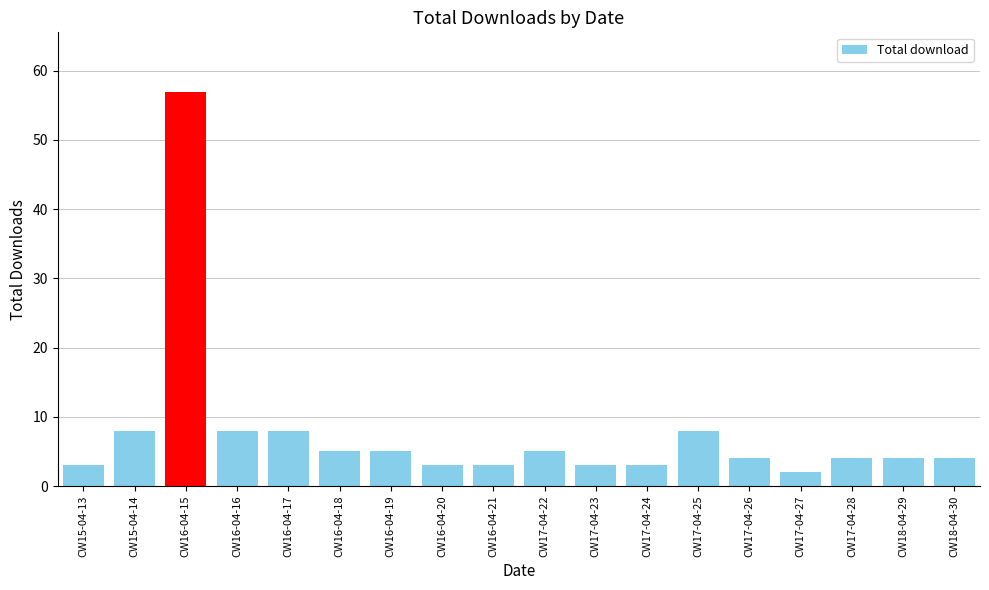

Reading right to left, list all the values displayed in this chart.

CW18-04-30=4	CW18-04-29=4	CW17-04-28=4	CW17-04-27=2	CW17-04-26=4	CW17-04-25=8	CW17-04-24=3	CW17-04-23=3	CW17-04-22=5	CW16-04-21=3	CW16-04-20=3	CW16-04-19=5	CW16-04-18=5	CW16-04-17=8	CW16-04-16=8	CW16-04-15=57	CW15-04-14=8	CW15-04-13=3